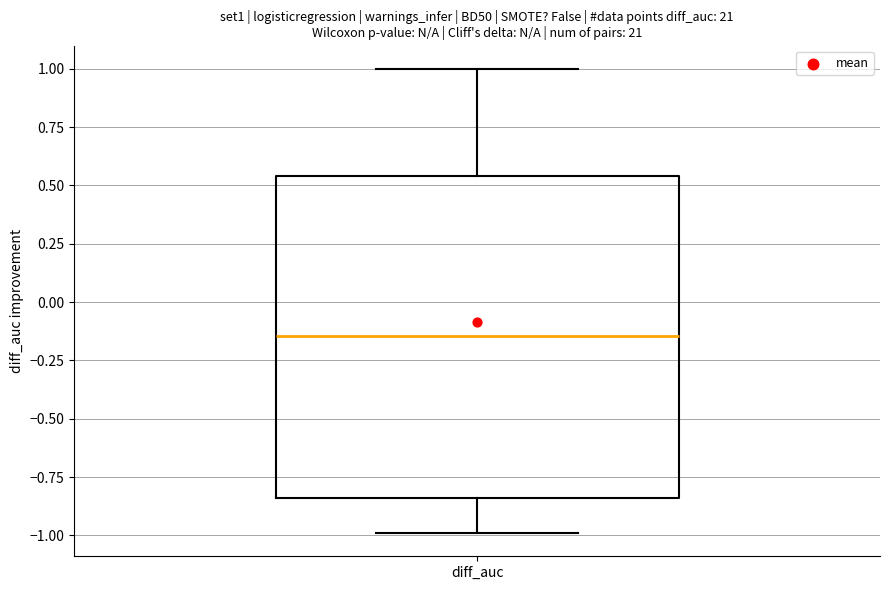

Transcribe this box plot: give where the median line is, the range the box spans, and where the two whiskers end, as read against the y-axis. The values are not printed on the chart, so give them approximately, as read against the axis.

median -0.15, box -0.85 to 0.55, whiskers -1.00 to 1.00